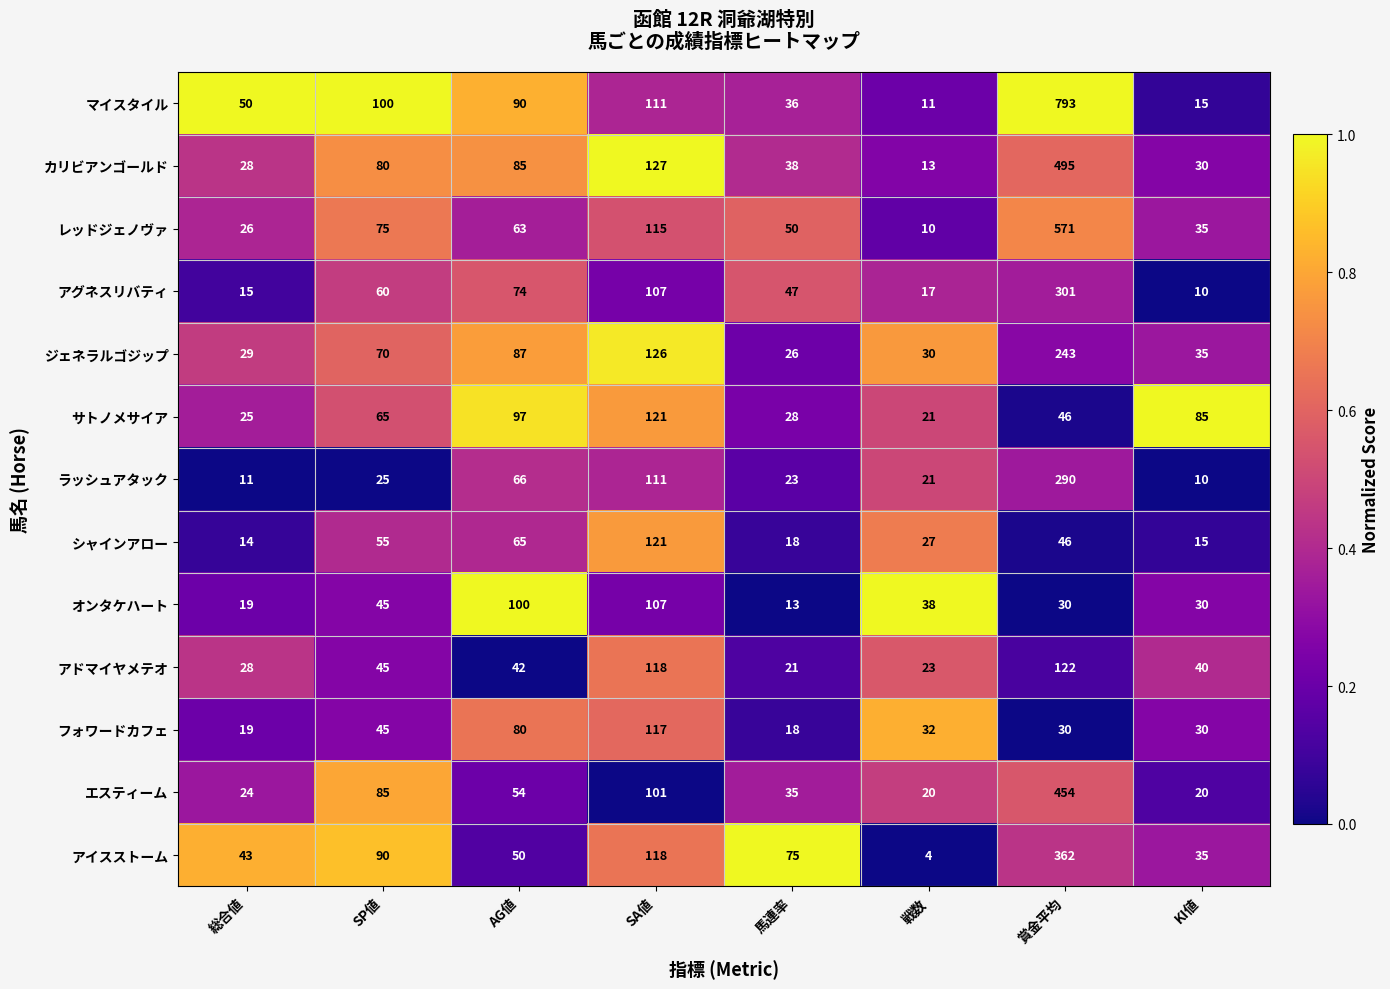

Rank the categories by ジェネラルゴジップ value from lowest to highest.

馬連率, 総合値, 戦数, KI値, SP値, AG値, SA値, 賞金平均